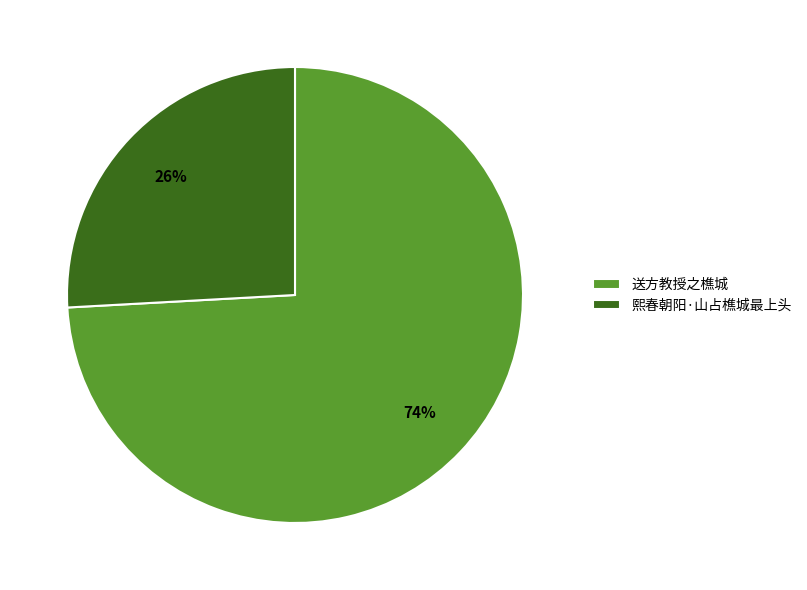

What percentage is the 熙春朝阳·山占樵城最上头 slice, to the nearest percent?

26%